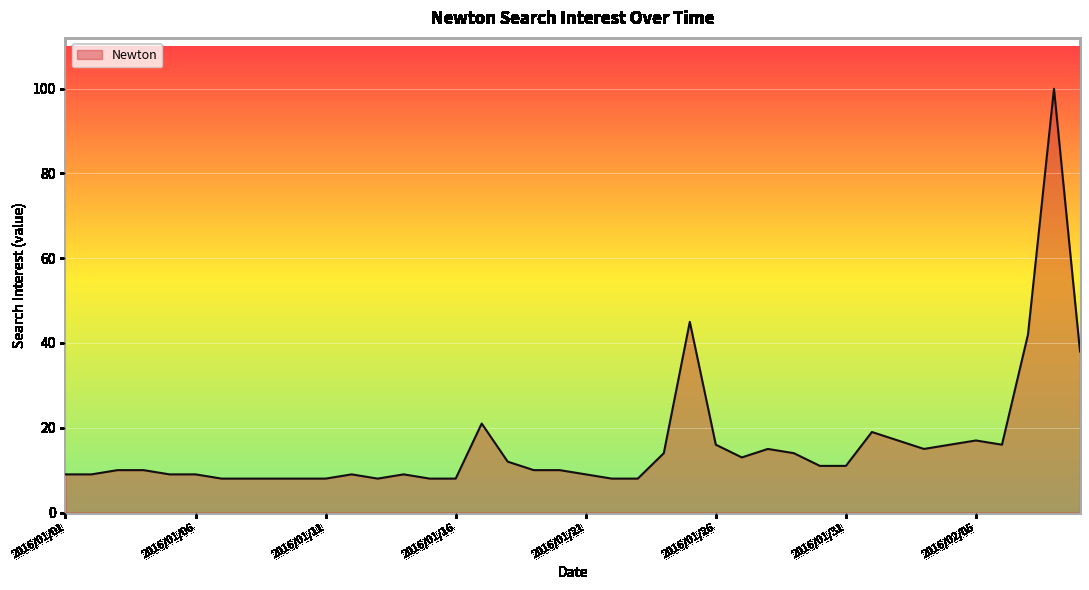

What is the sum of all values?

635